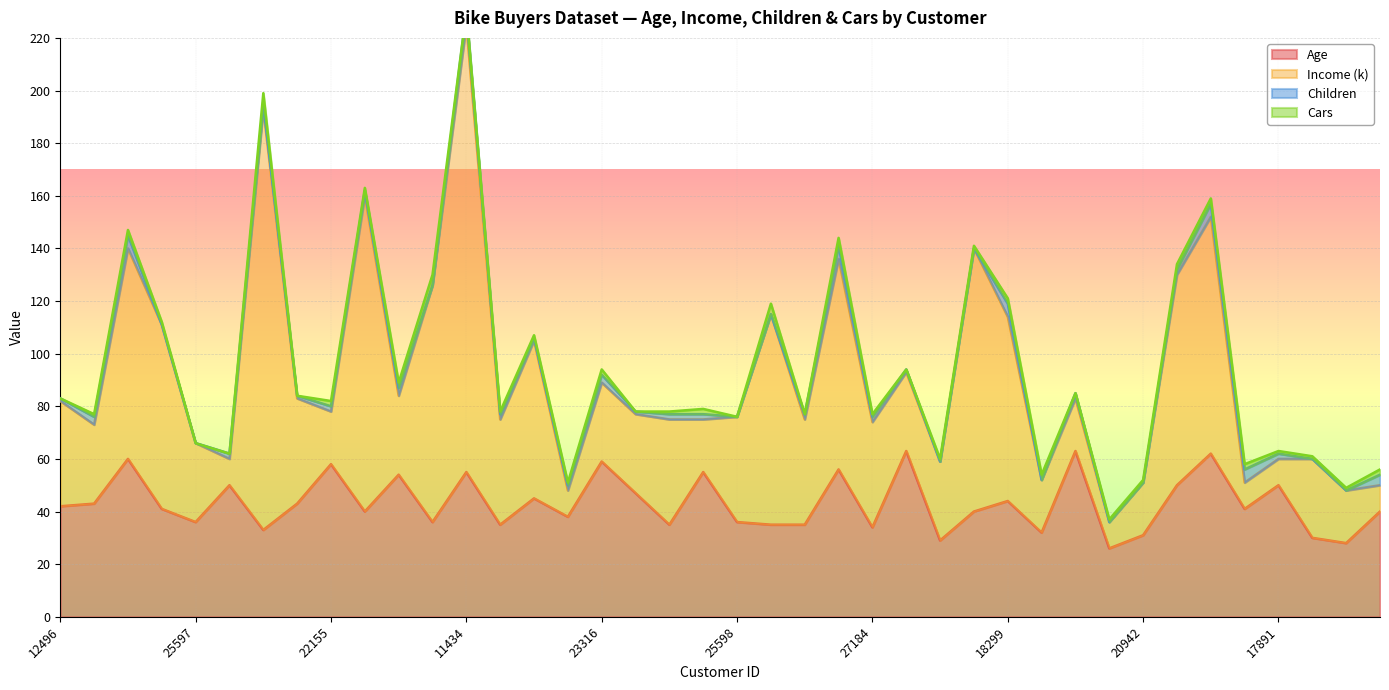

What is the sum of the Age values at 26412 and 25598?

92